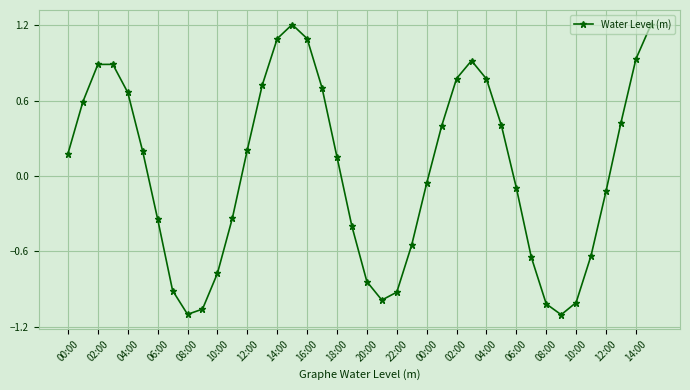

What is the sum of all values?

1.5